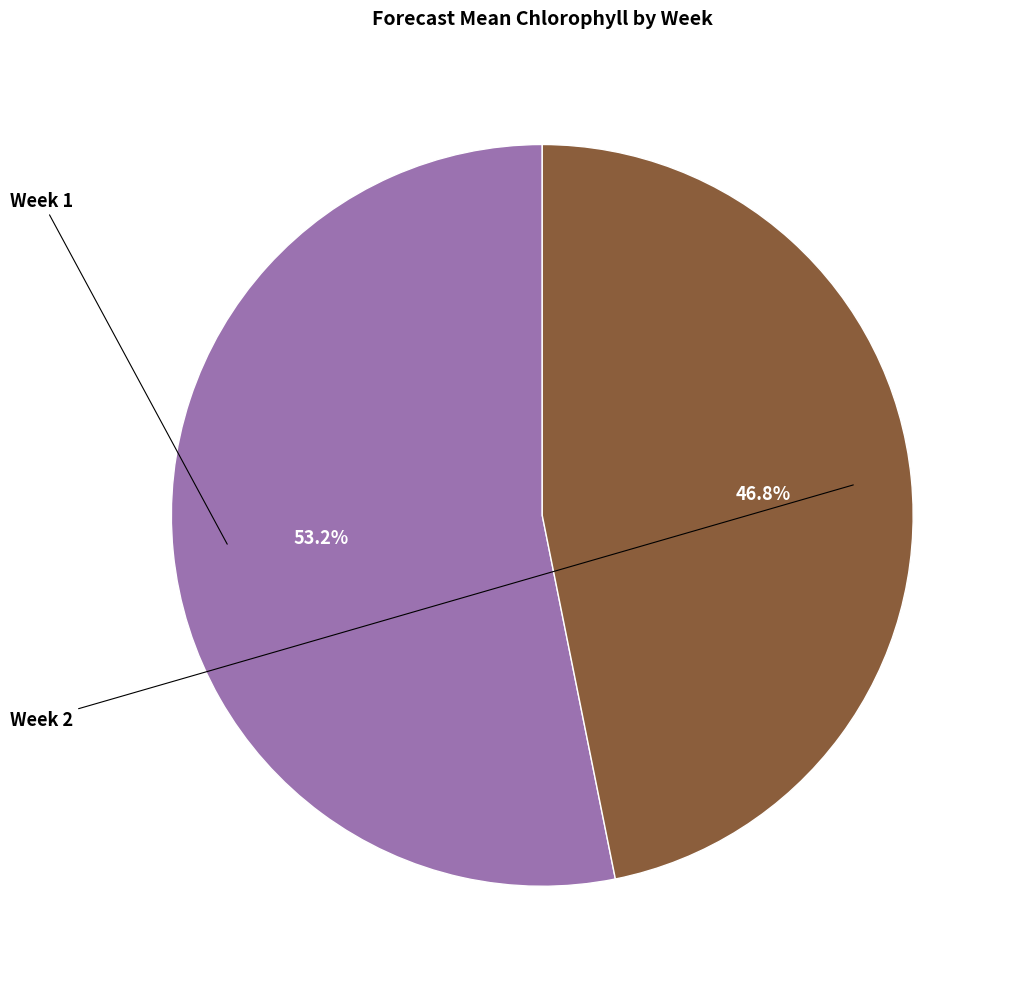

Does any single category account for the majority?

Yes